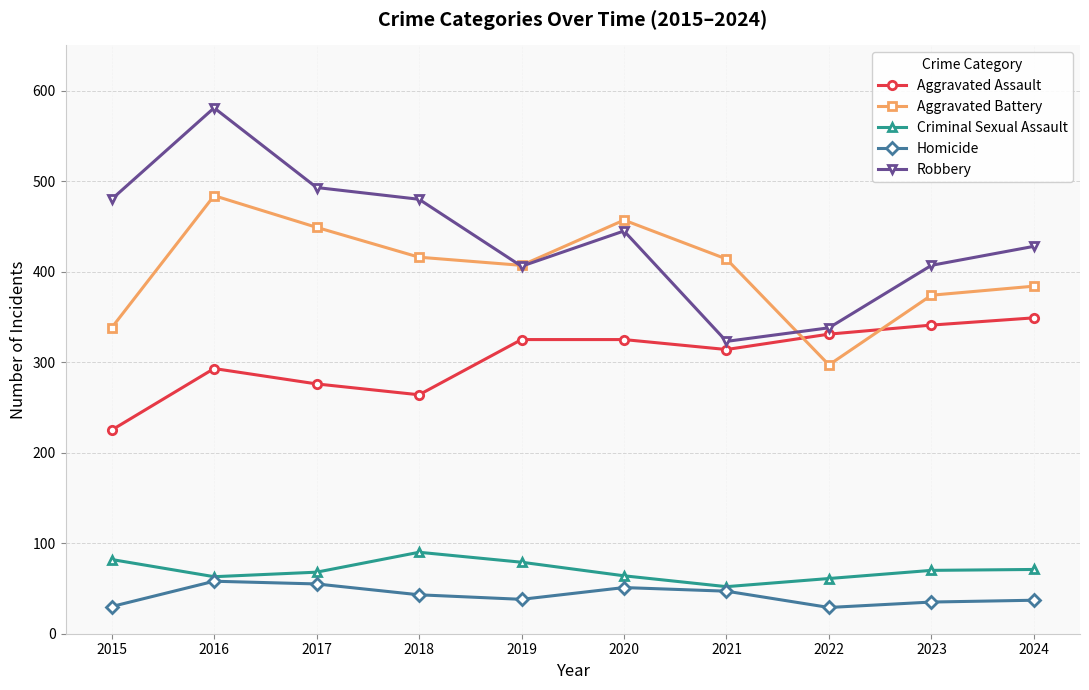

Which category has the highest value in the Aggravated Assault series?

2024